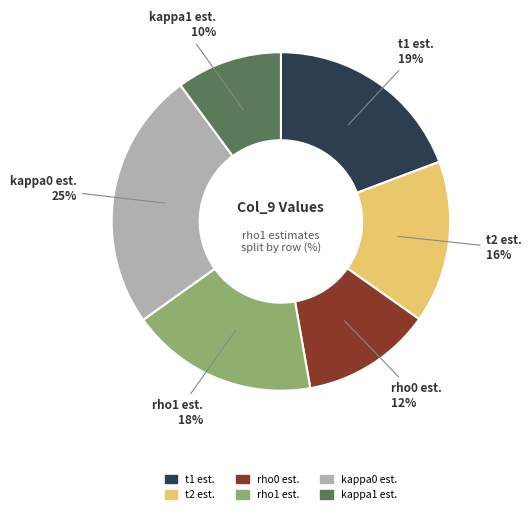

What percentage is the rho1 slice, to the nearest percent?

18%